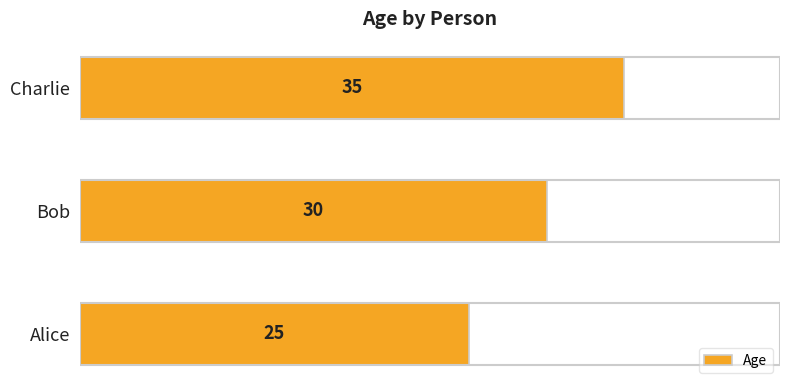

What is the sum of all values?

90